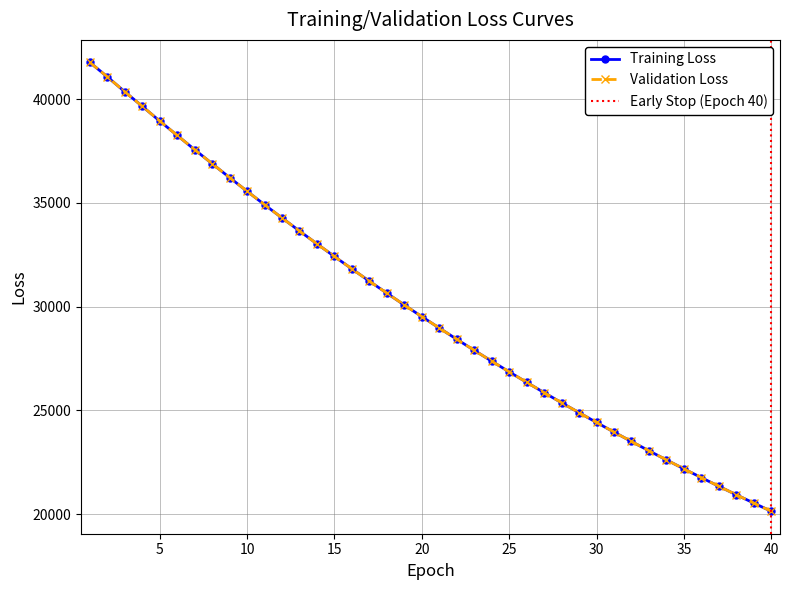

What is the sum of all test_loss values?

1194254.6